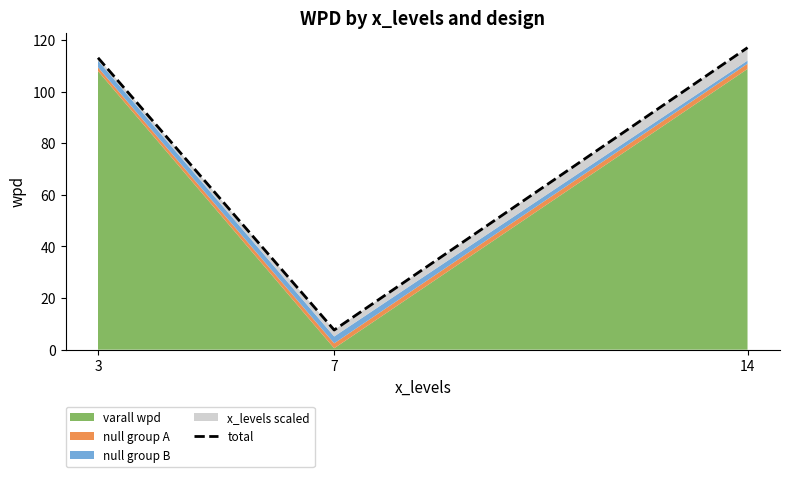

List the labels in order of value, largest first.

14, 3, 7